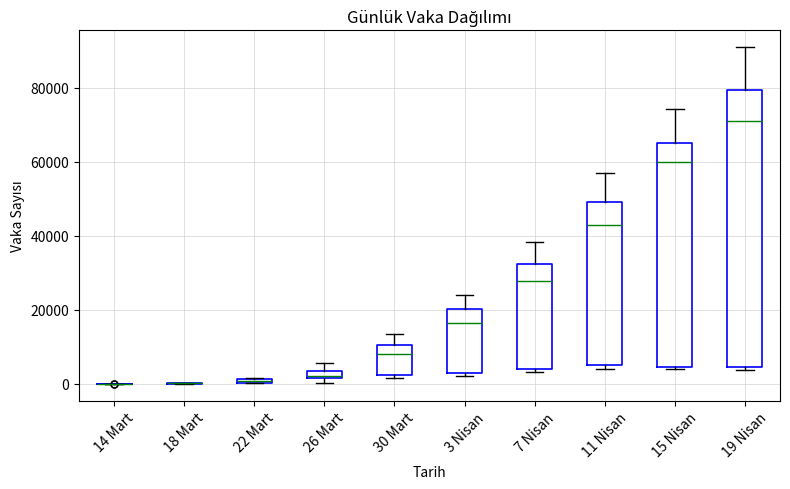

Where does the upper whisker of the box for 11 Nisan end on the y-axis? The values are not printed on the chart, so give them approximately, as read against the axis.

56000